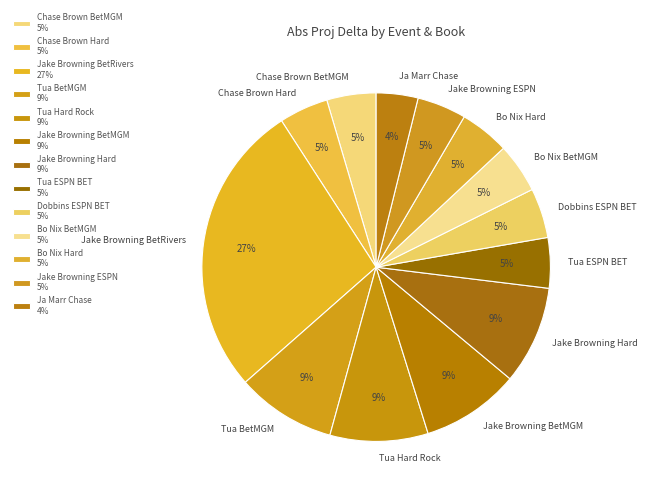

Between Jake Browning BetRivers and Tua BetMGM, which is larger?

Jake Browning BetRivers